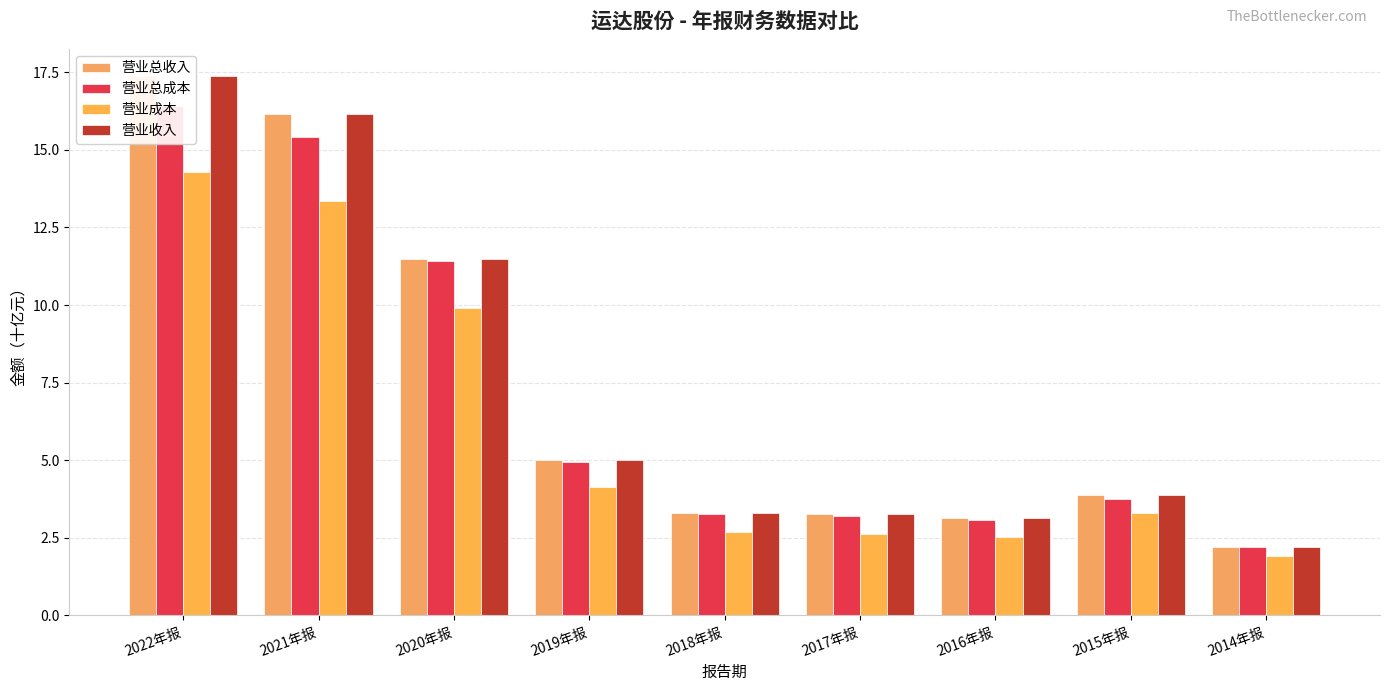

What is the difference between the second highest and minimum values in the 营业总收入 series?

14.0